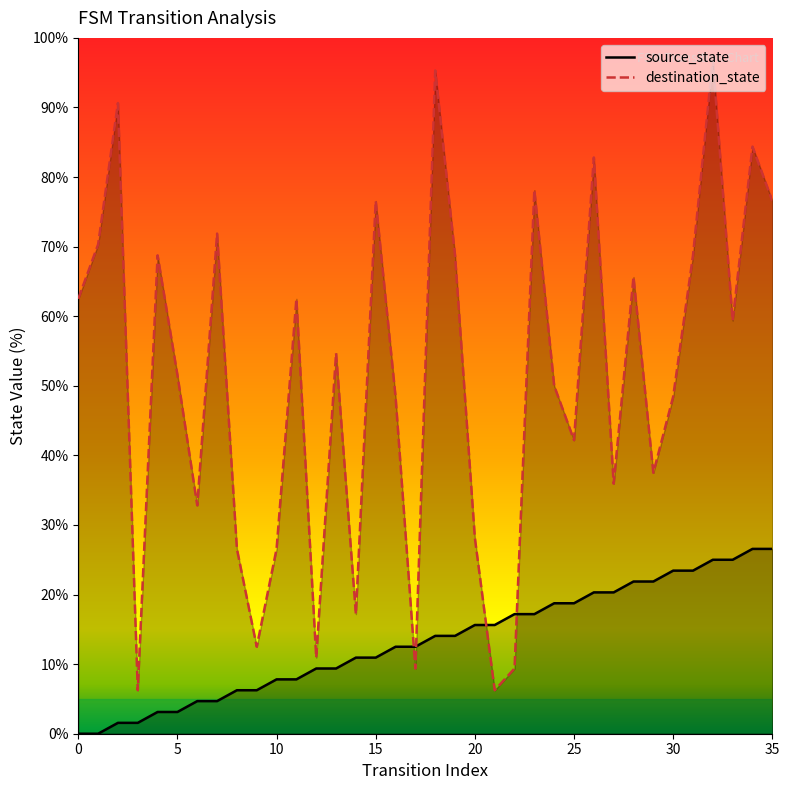

What is the difference between the maximum and minimum values in the destination_state series?

90.6